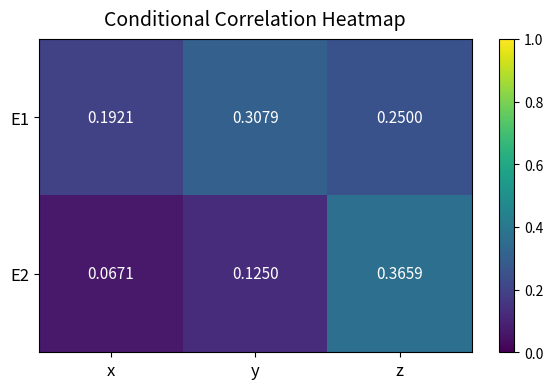

Which category has the highest value across all series?

z